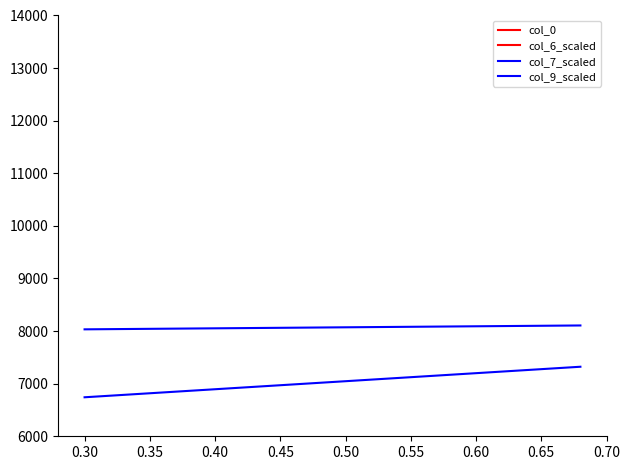

Which series has the largest total across all categories?

col_7_scaled